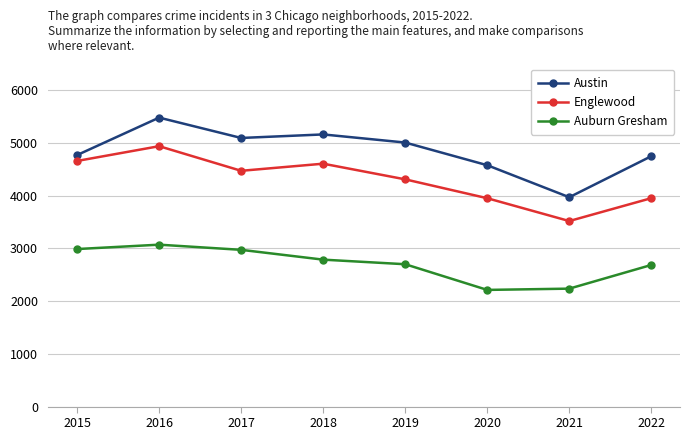

What is the minimum value shown in the chart?

2213